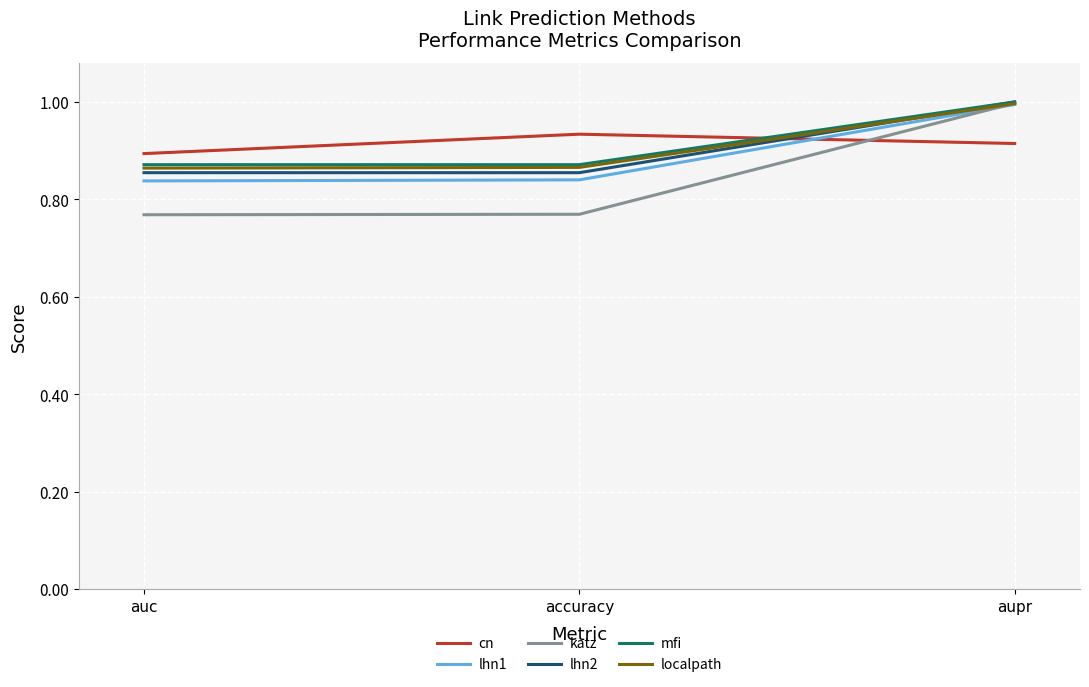

At which category is the sum across all series the highest?

aupr